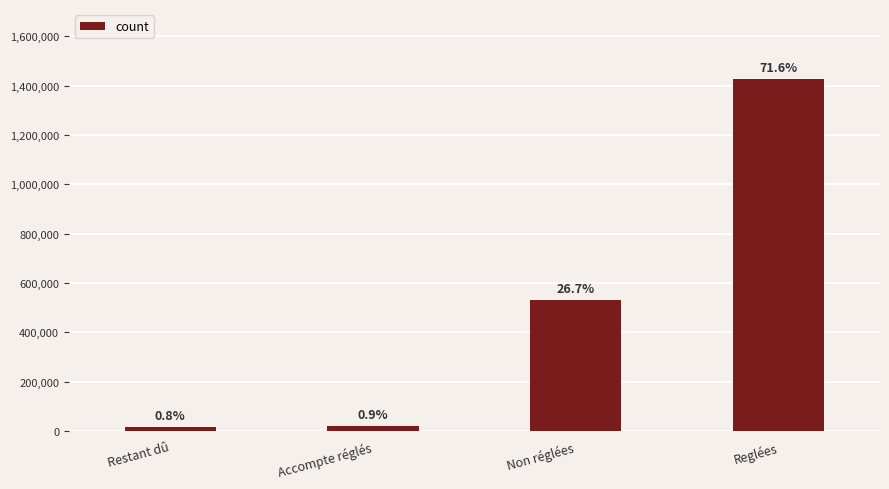

Rank the categories by value from lowest to highest.

Restant dû, Accompte réglés, Non réglées, Reglées